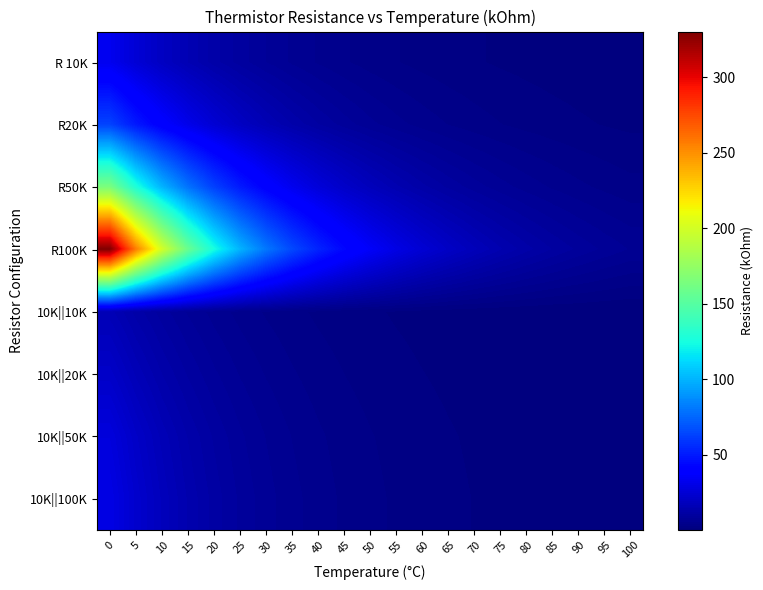

Which series has the widest spread of values?

R100K